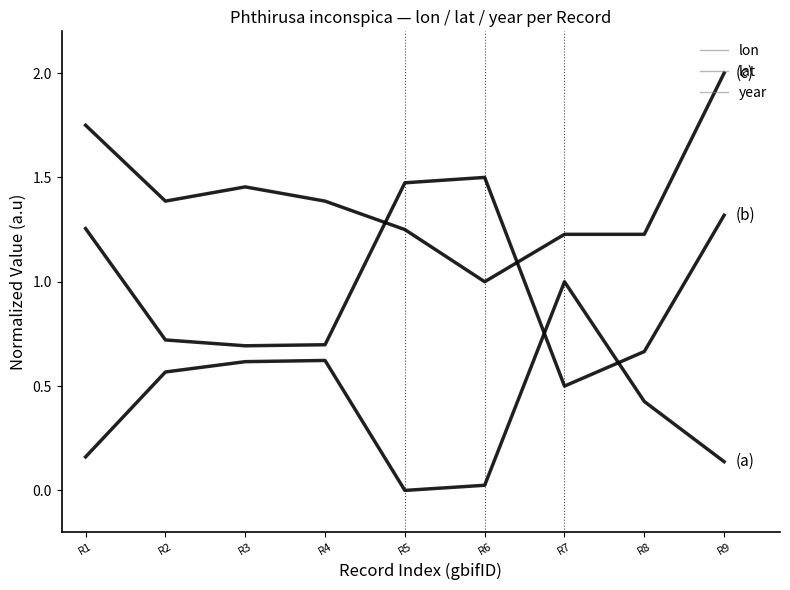

Is it true that lon (bold) equals 0.6 at R3?

True